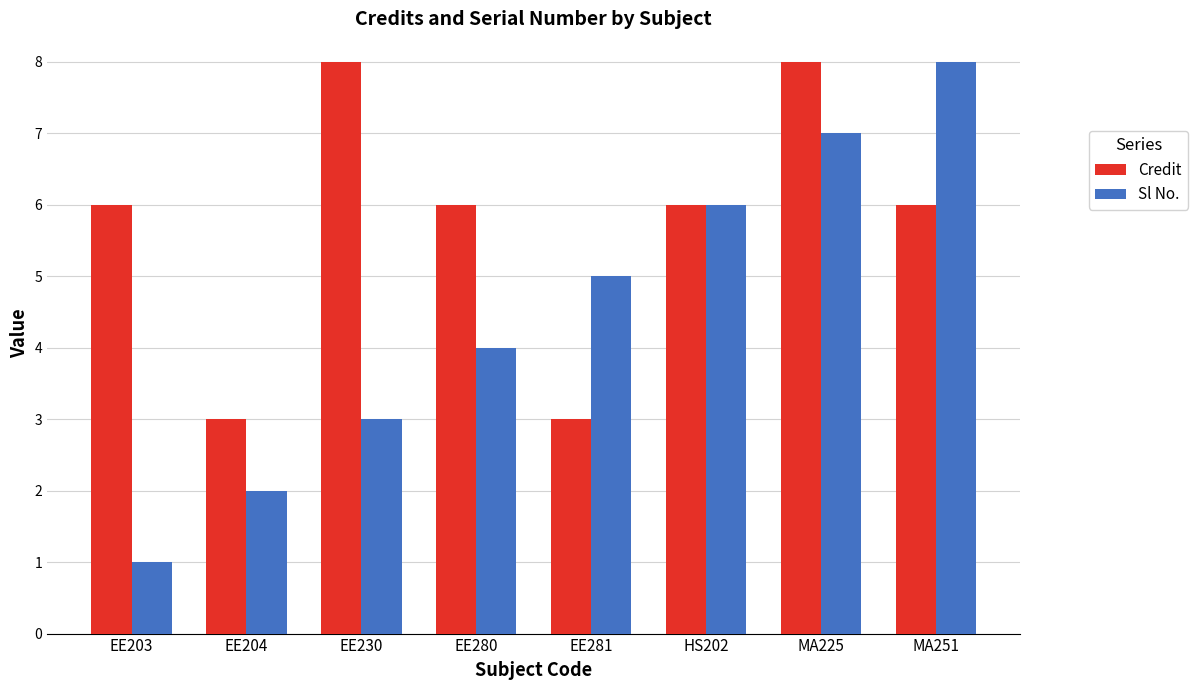

Reading left to right, list all the values displayed in this chart.

Credit: 6	3	8	6	3	6	8	6
Sl No.: 1	2	3	4	5	6	7	8